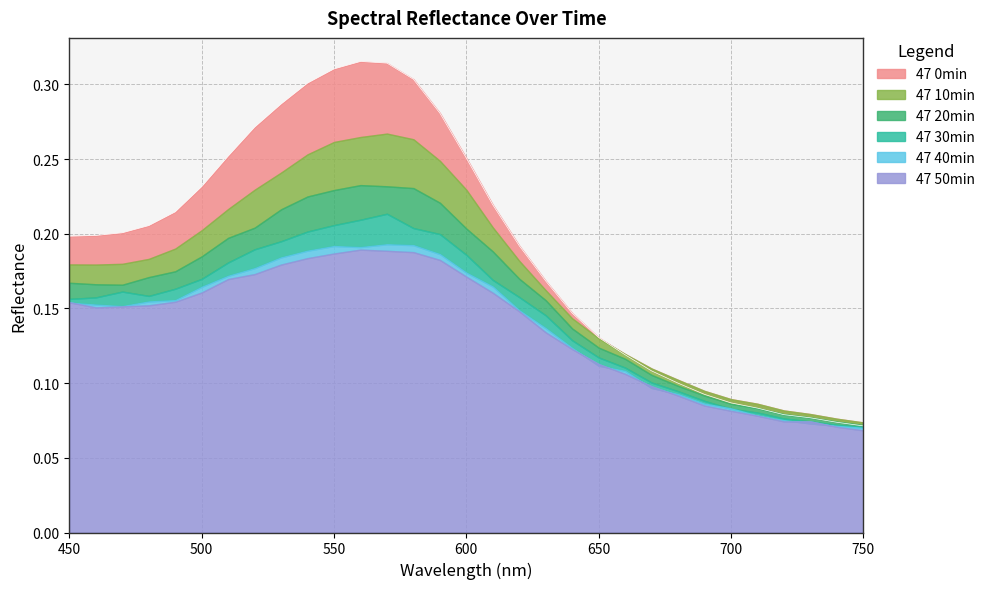

What are all the series names shown in the legend?

47 0min, 47 10min, 47 20min, 47 30min, 47 40min, 47 50min